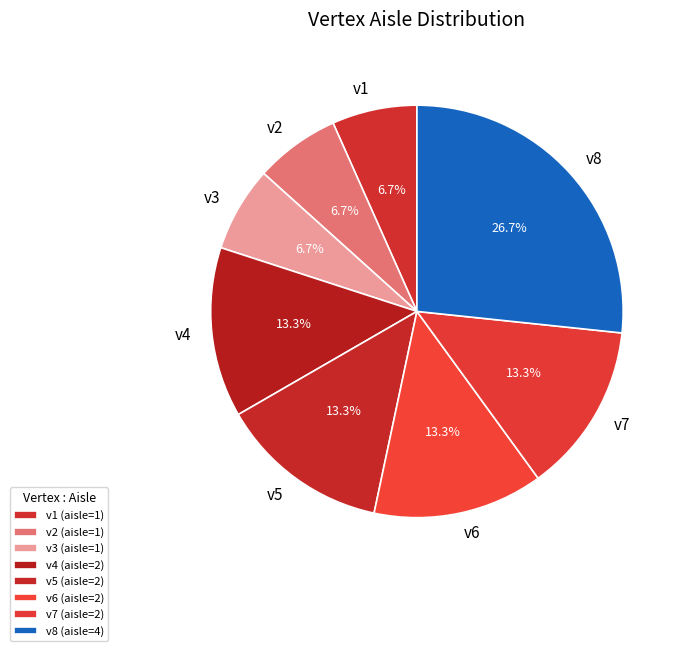

To the nearest percent, what portion does v1 represent?

7%